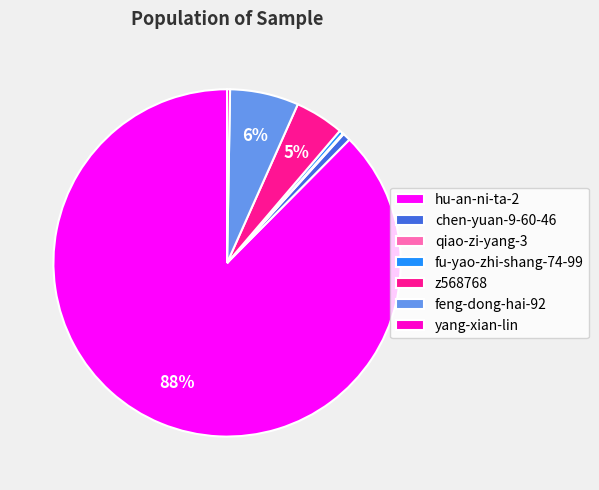

What is the largest slice in the pie chart?

hu-an-ni-ta-2